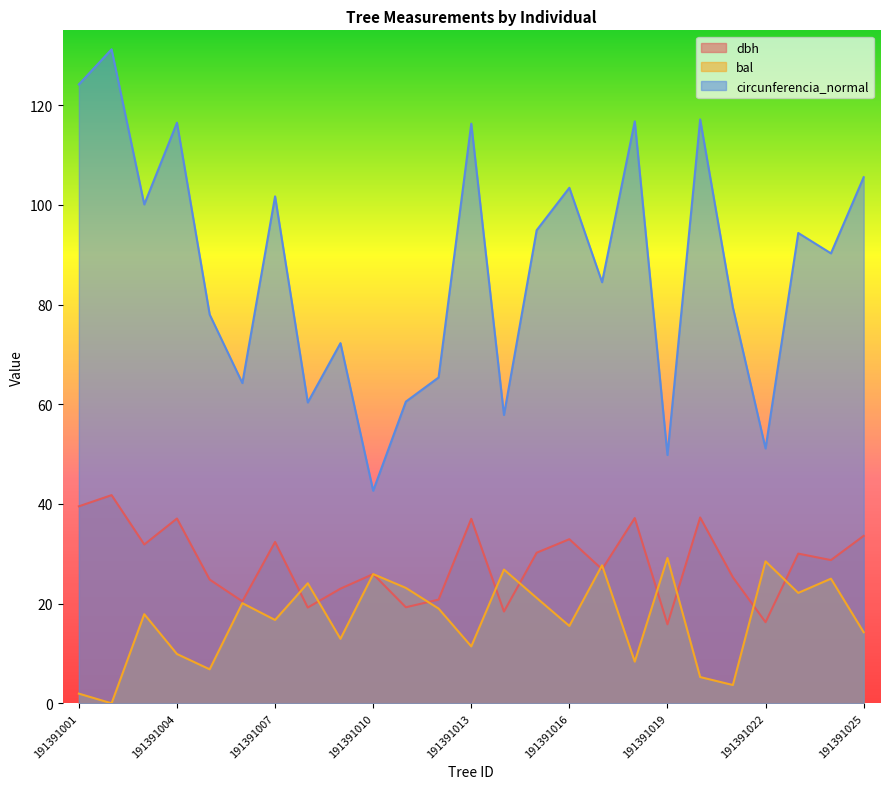

How many categories are shown in the chart?

25